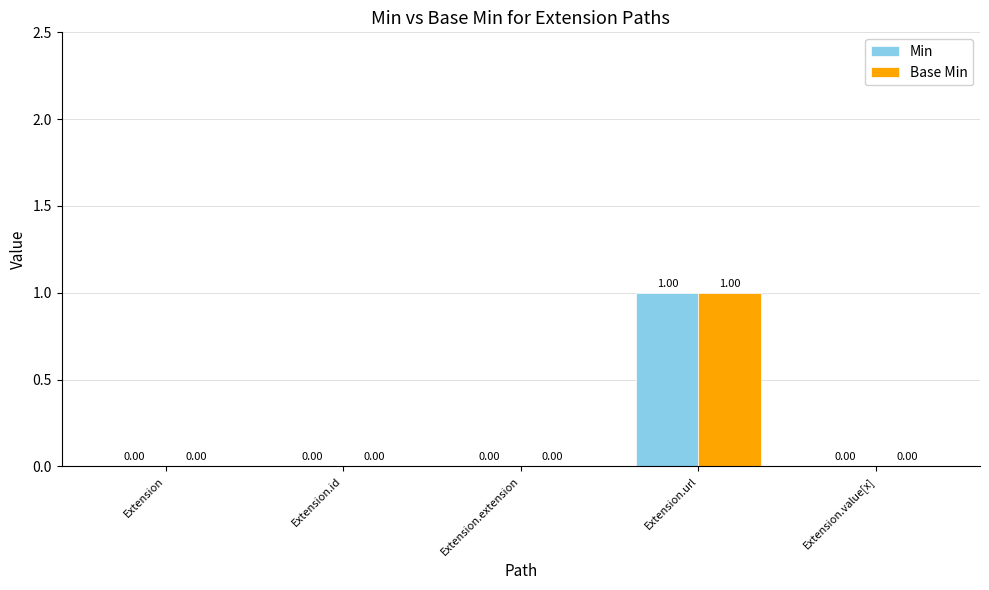

At which category does the chart reach its peak across all series?

Extension.url